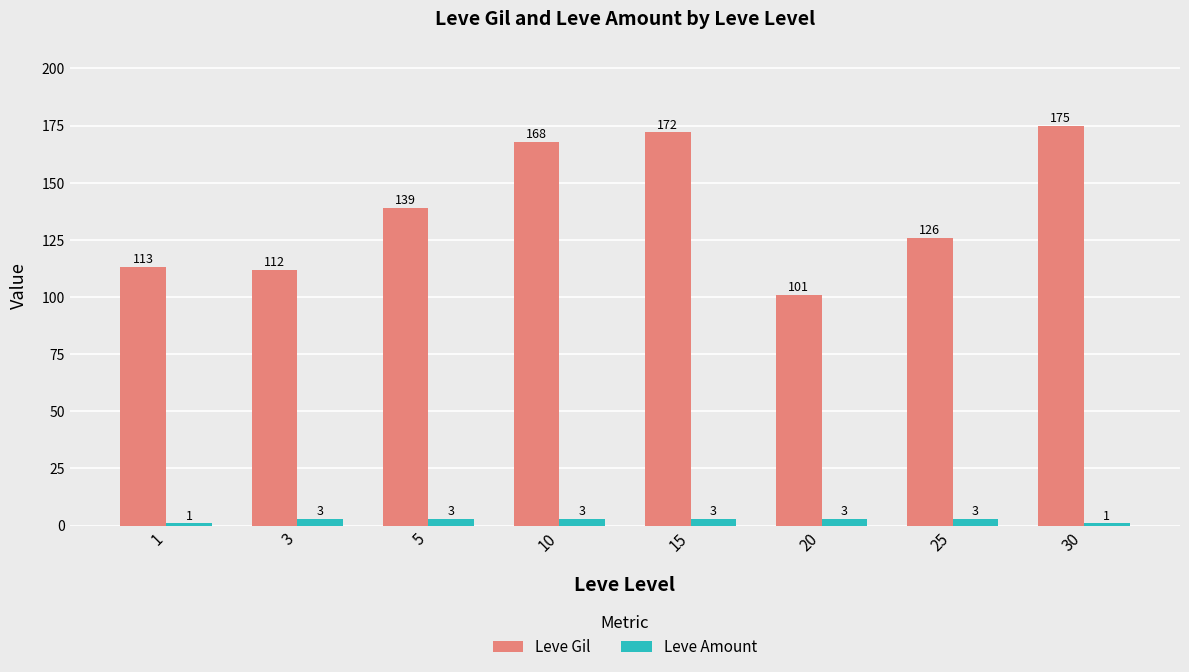

The value of Leve Gil at 3 is 54. True or false?

False